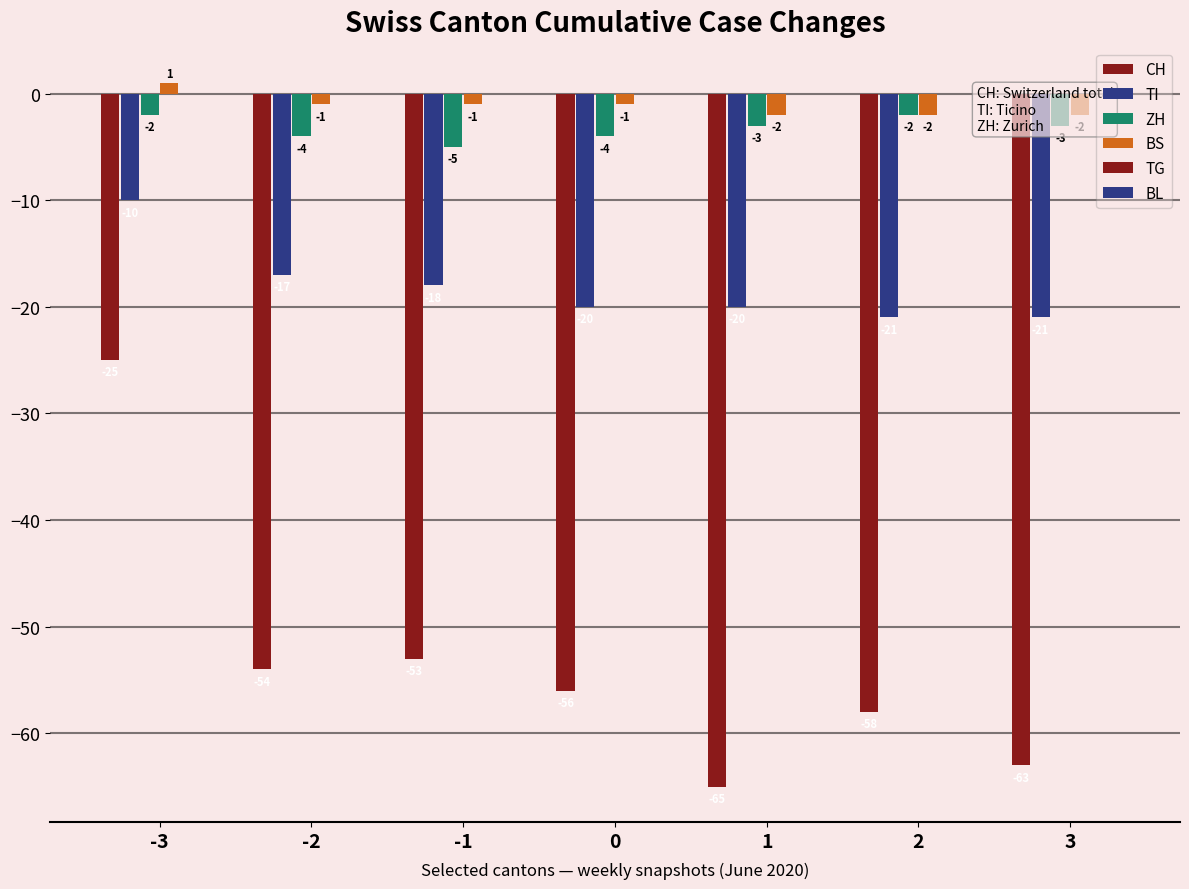

Which series has the largest range (max minus min)?

CH